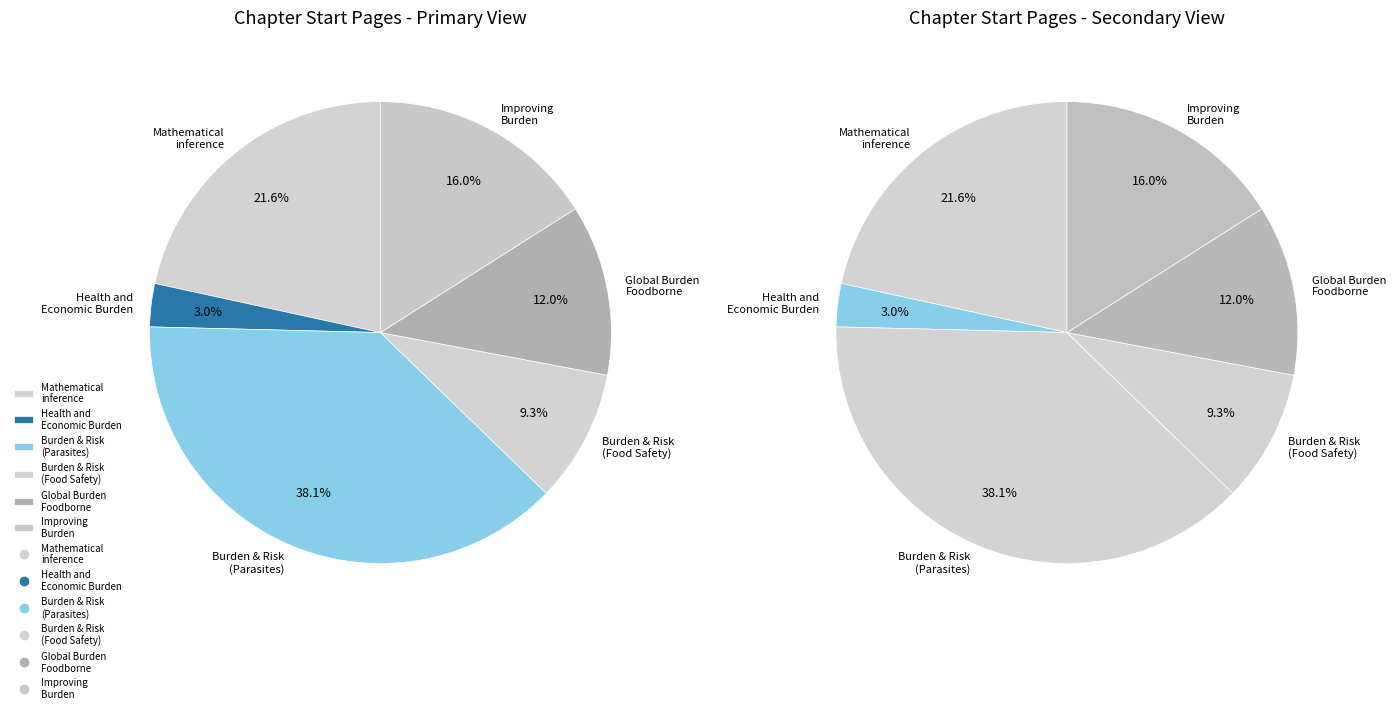

Count the number of slices in the pie.

6